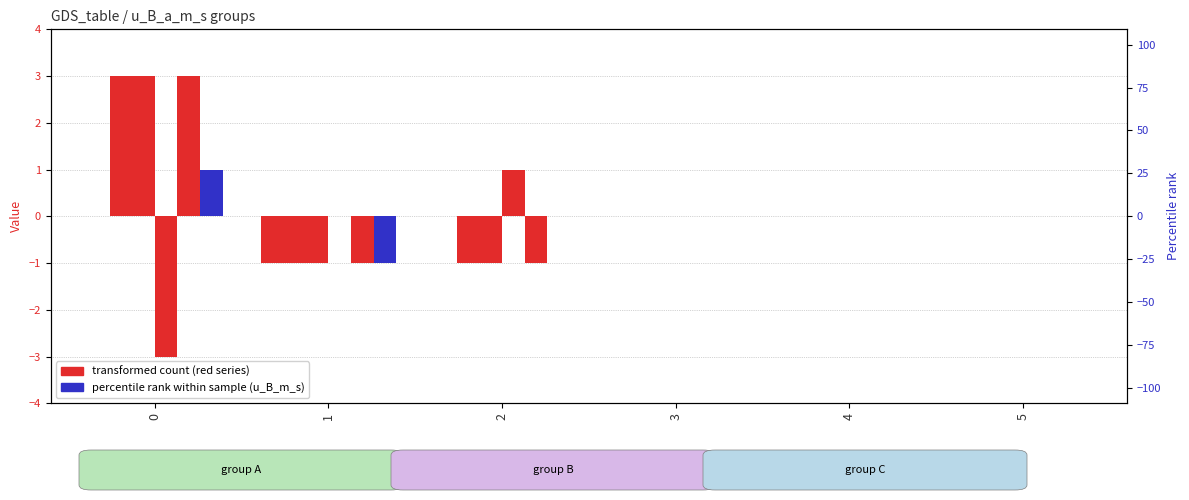

At how many categories does at least one series exceed 1?

1